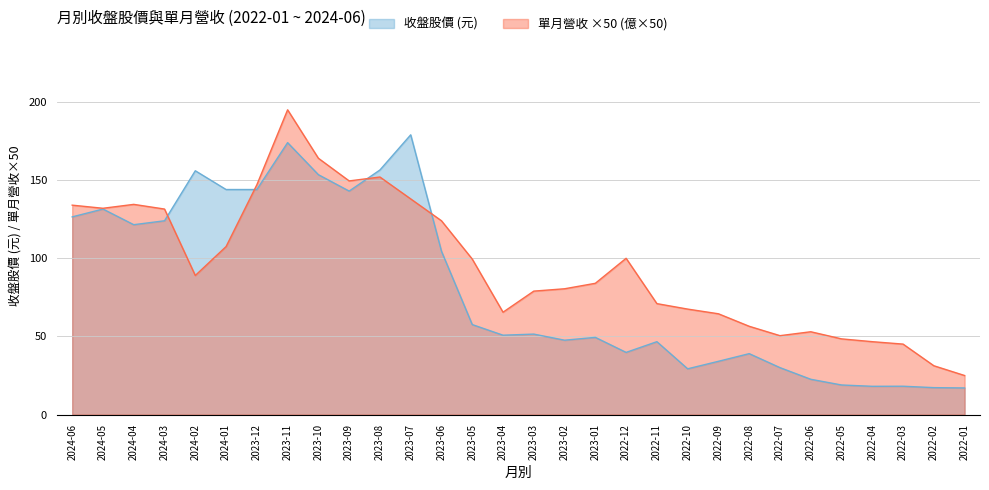

Where is 單月營收(億) nearest to the value 110?

2024-01